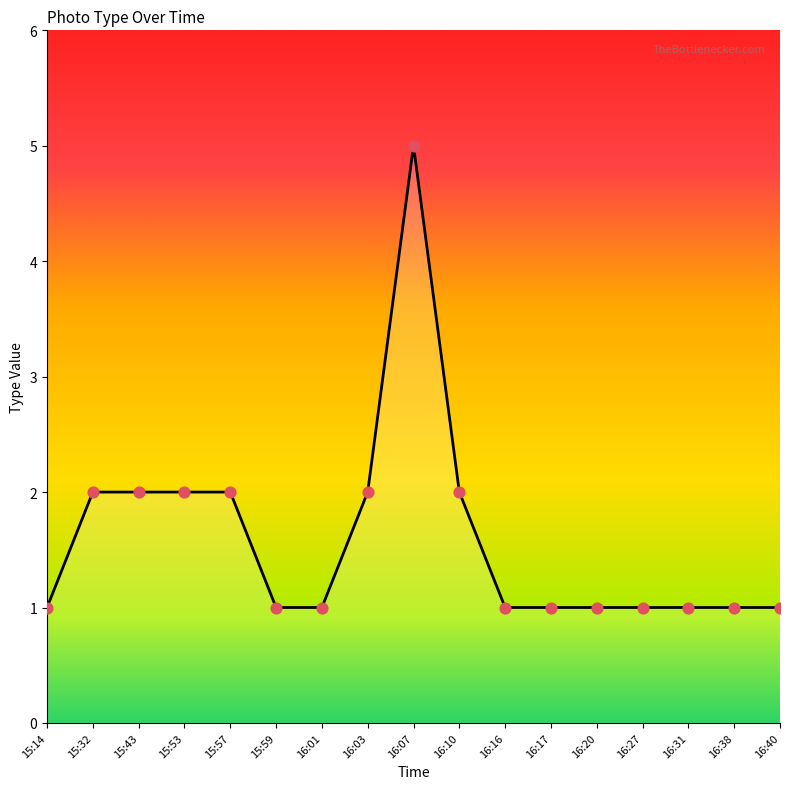

What is the change in value from 16:10 to 16:38?

-1